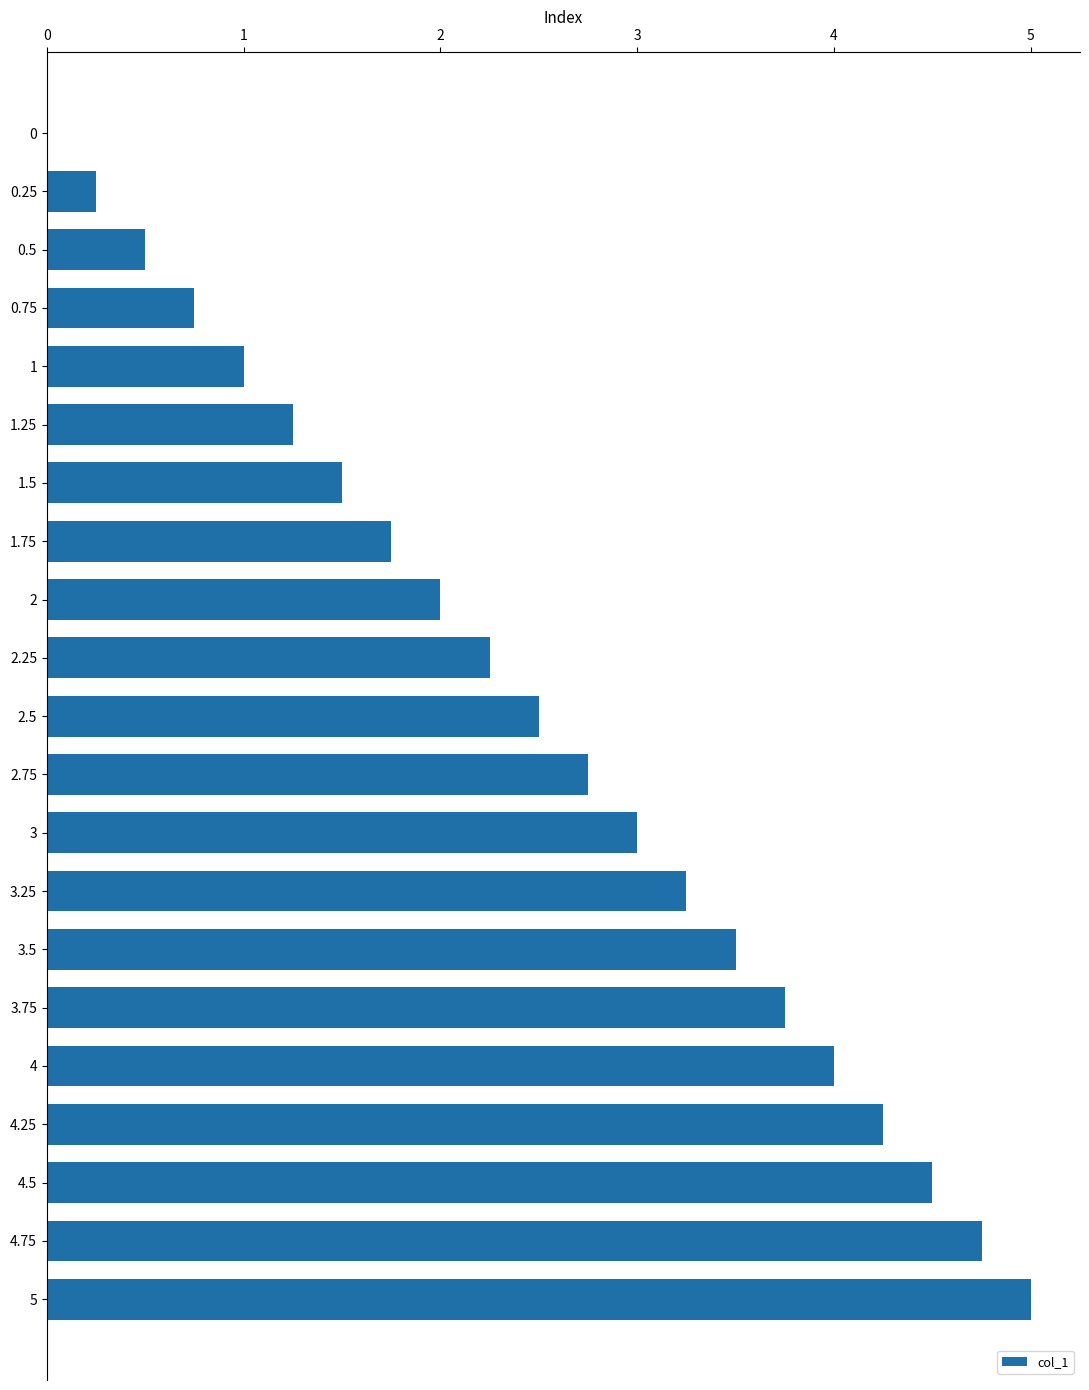

At which category does the chart reach its peak across all series?

5